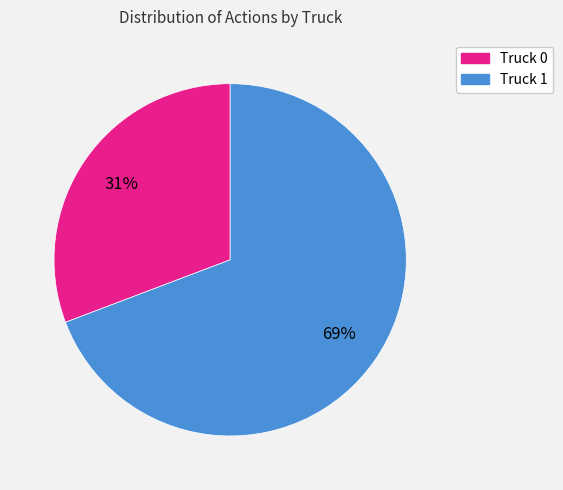

What percentage is the Truck 0 slice, to the nearest percent?

31%